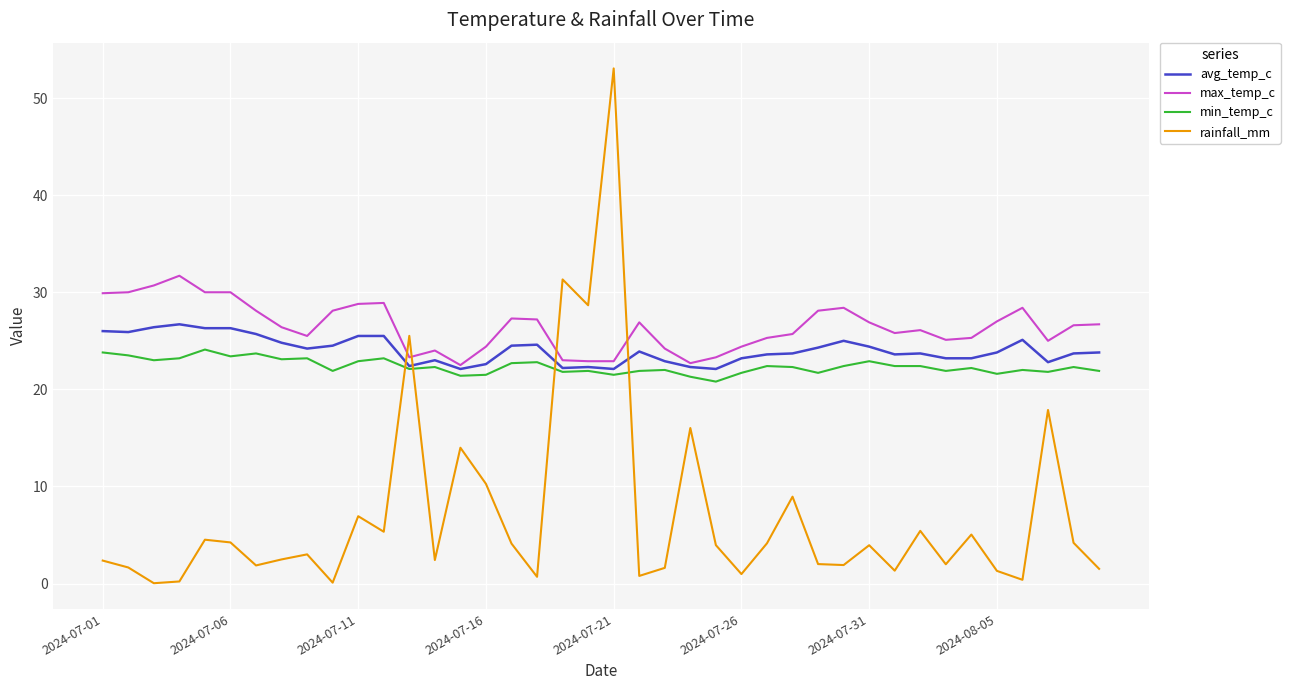

Which series has the widest spread of values?

rainfall_mm